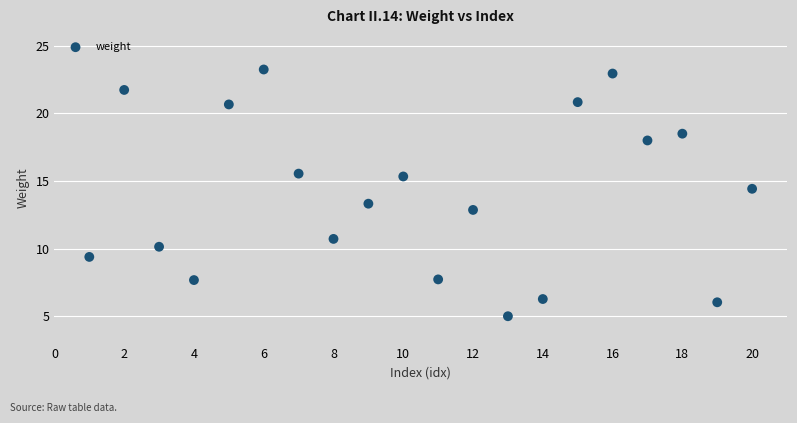

What is the range of X values (max minus min)?

19.0